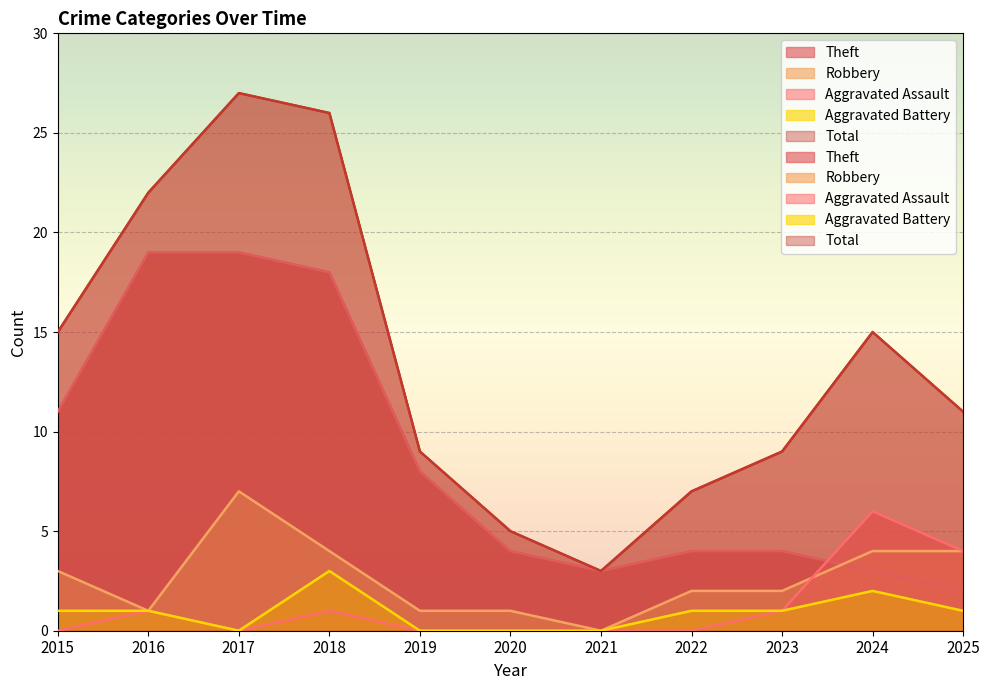

The Aggravated Assault series shows 0 at 2015. True or false?

True